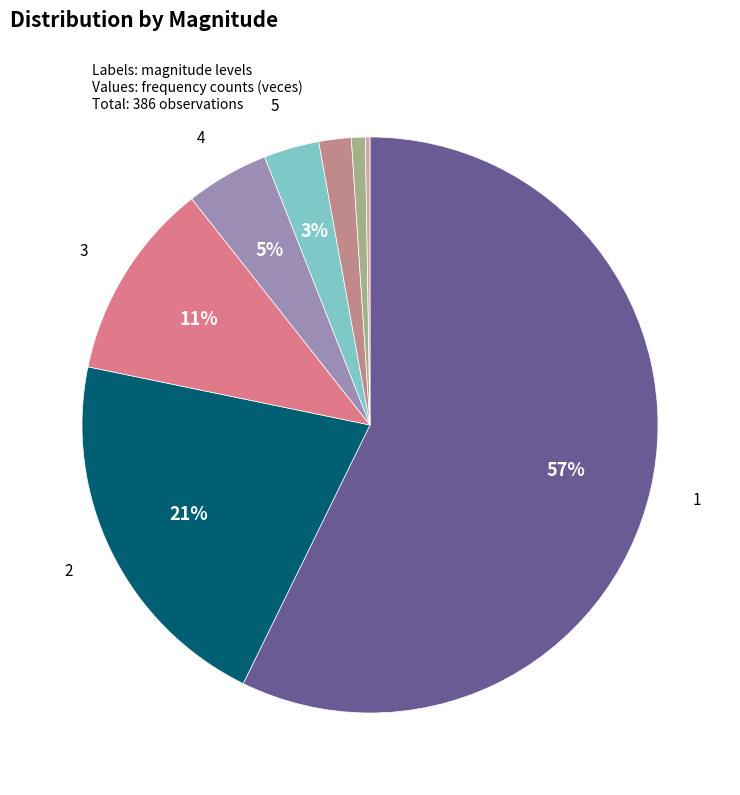

What is the smallest slice in the pie chart?

7